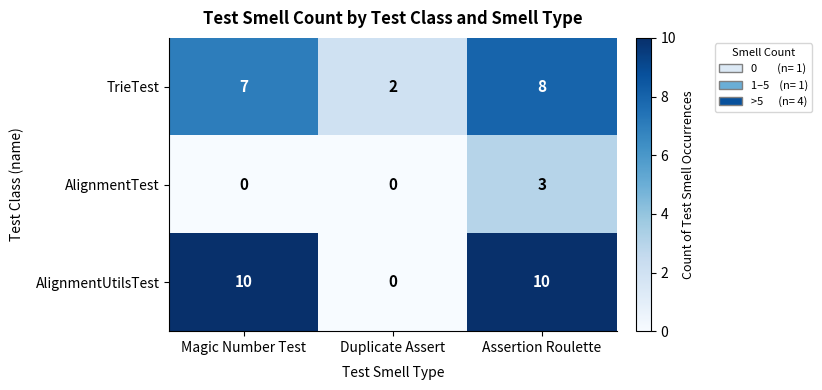

The value of AlignmentUtilsTest at Assertion Roulette is 10. True or false?

True